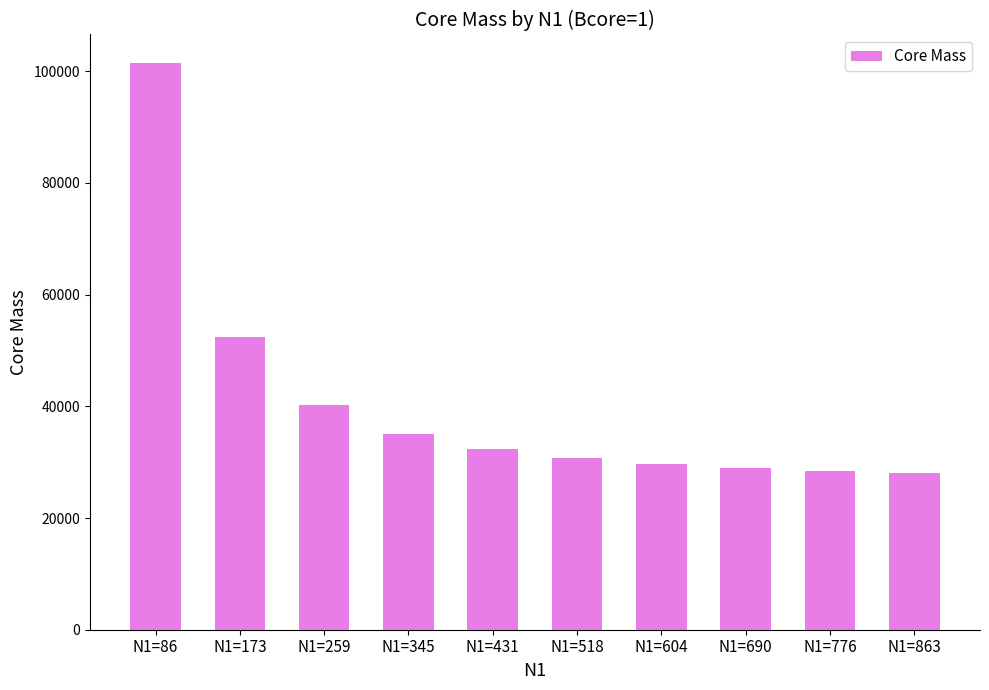

How many bars are there in total?

10